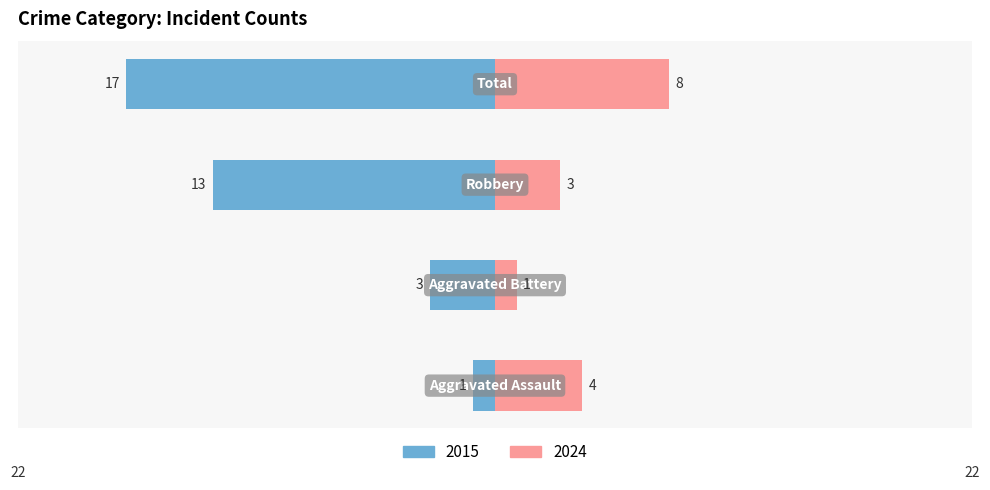

Where is Right (Crime Count) nearest to the value 4?

Aggravated Assault